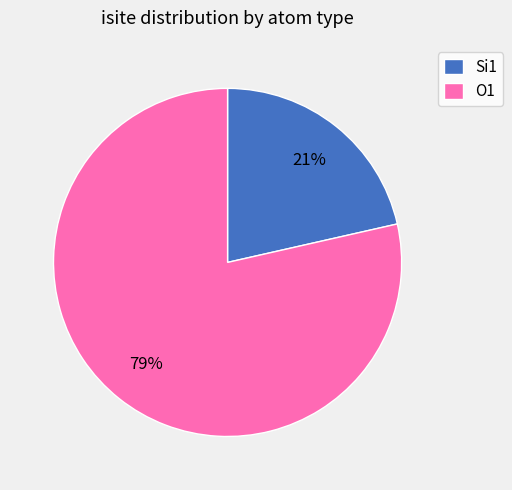

The Si1 slice represents 36% of the pie. True or false?

False